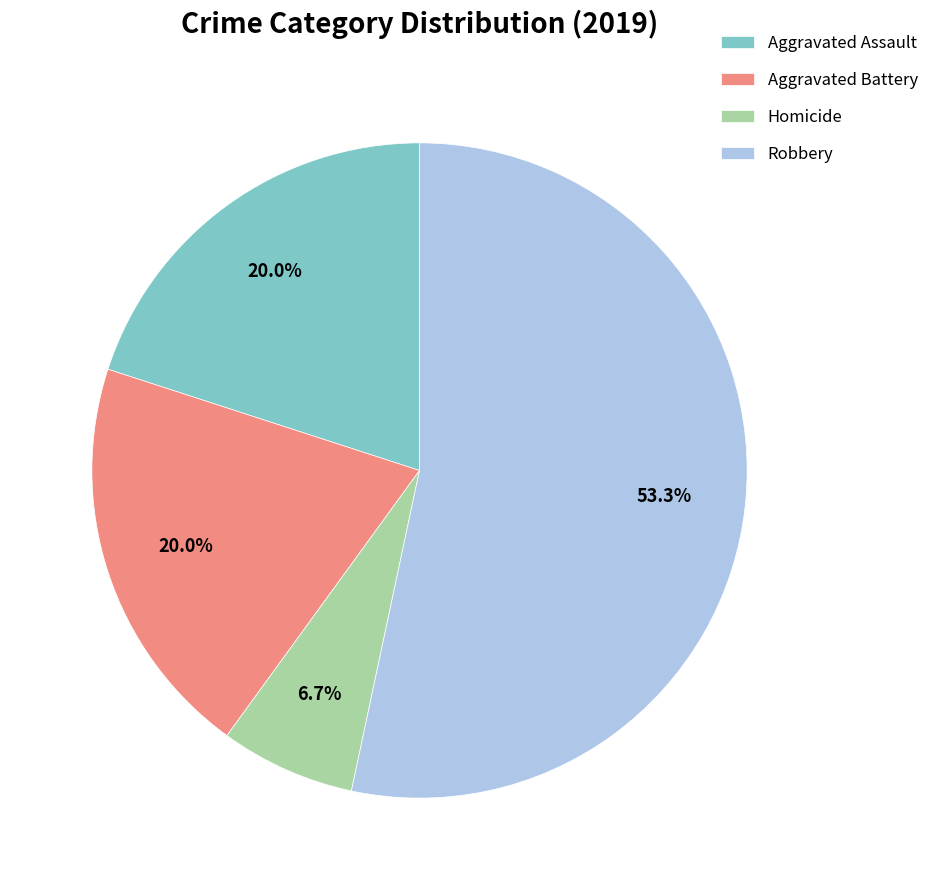

The Aggravated Battery slice represents 31% of the pie. True or false?

False